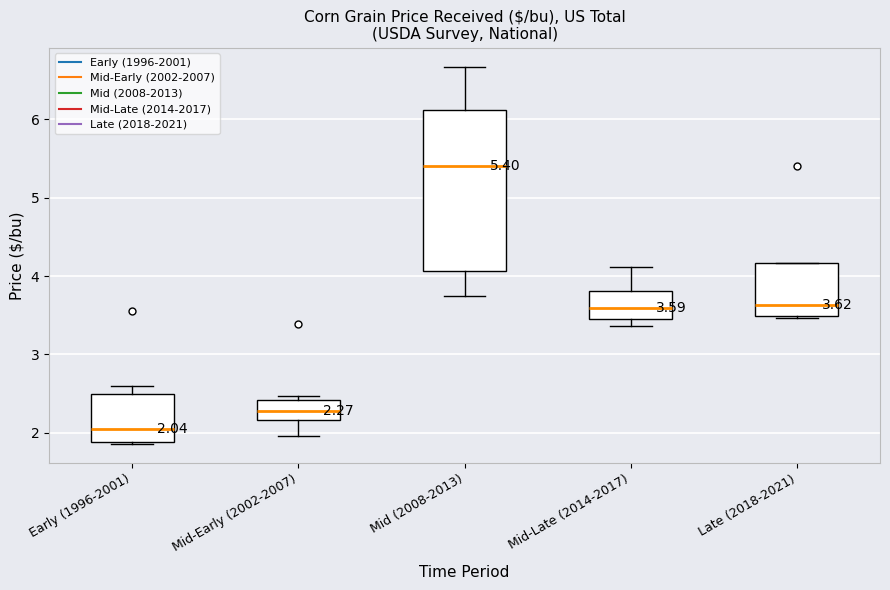

Which box's median line is the lowest?

Early (1996-2001)